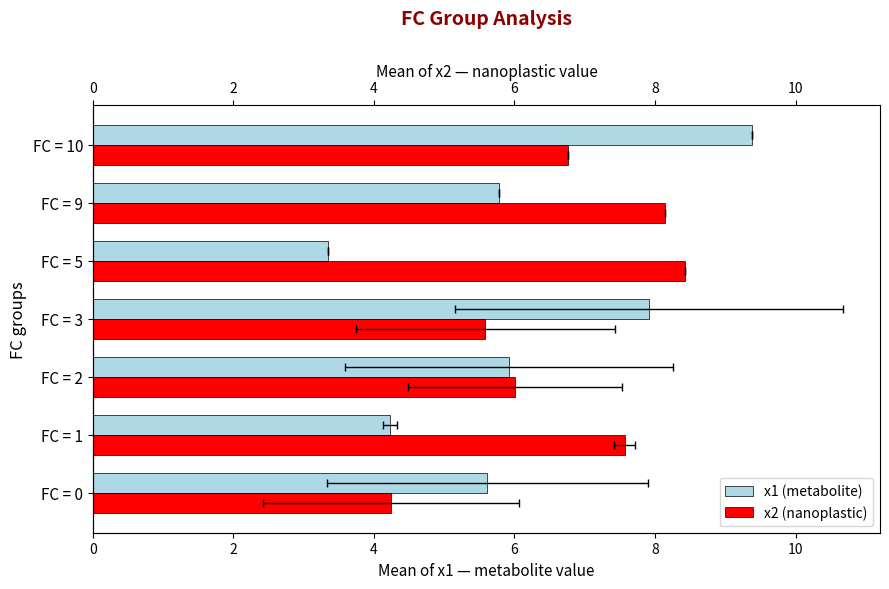

Rank the series at FC = 0 from highest to lowest value.

x1 (metabolite), x2 (nanoplastic)